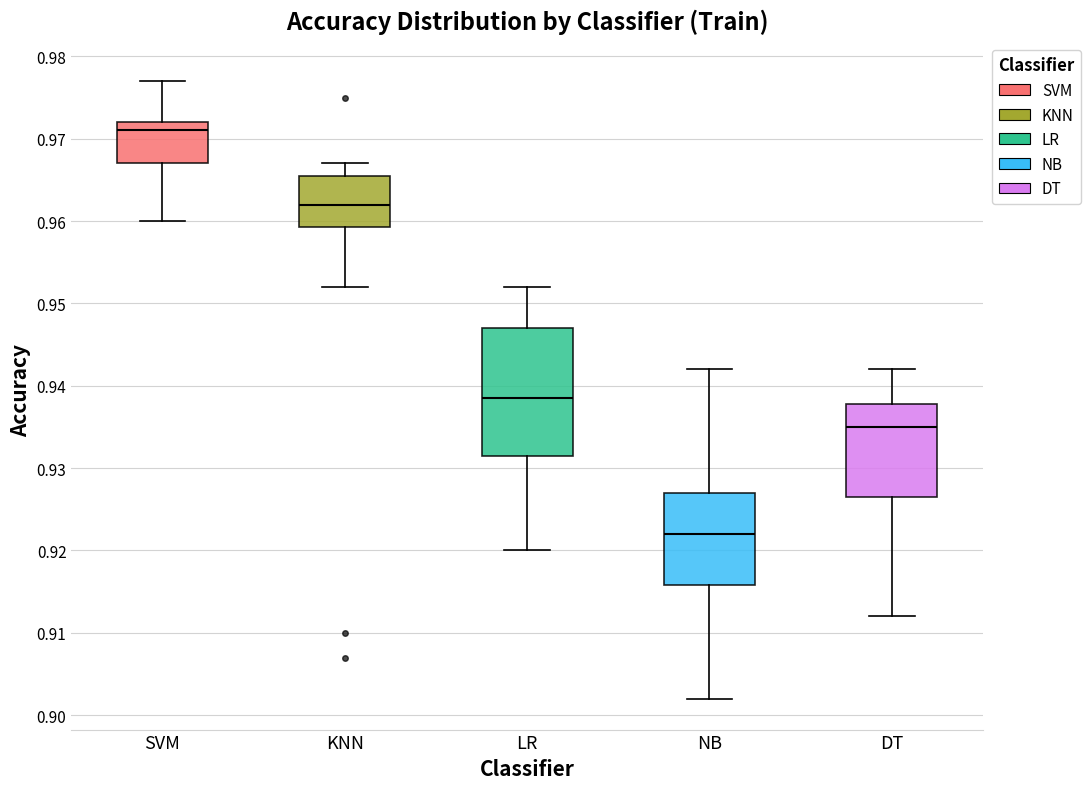

Which box is the tallest, from its lower edge to its upper edge?

LR